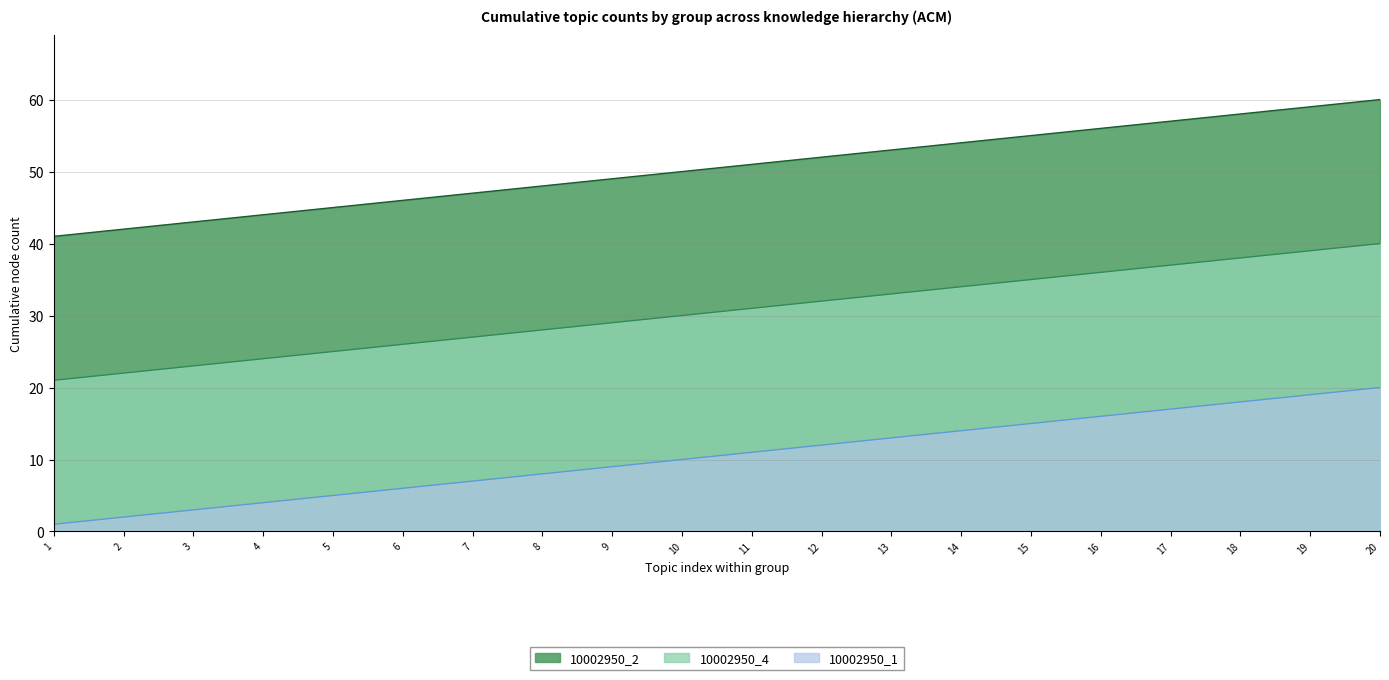

Which series has the largest total across all categories?

10002950_2